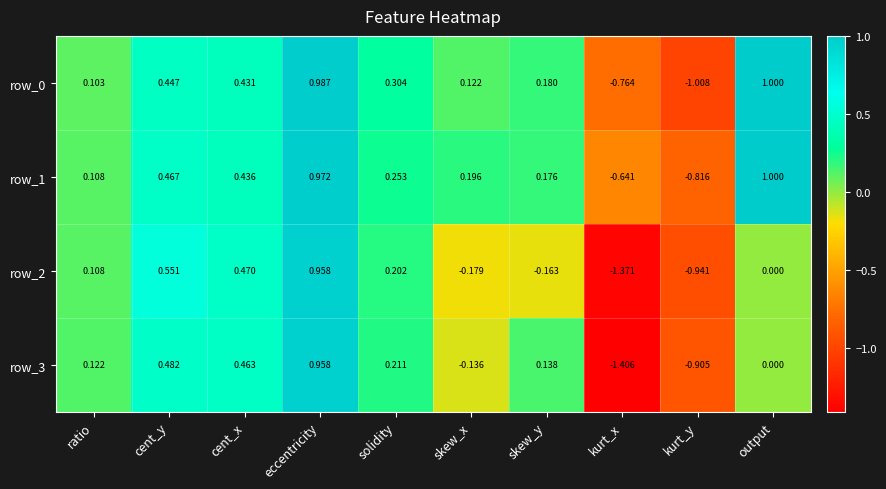

At which label is row_3 closest to 0?

output